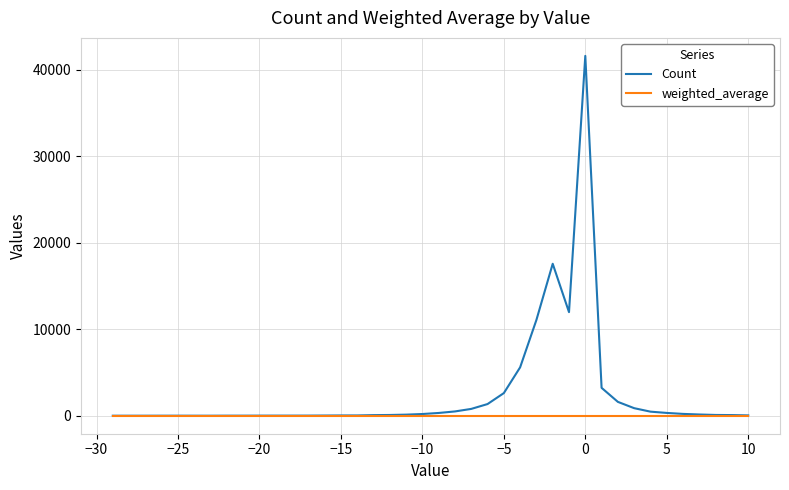

Which series has the widest spread of values?

Count